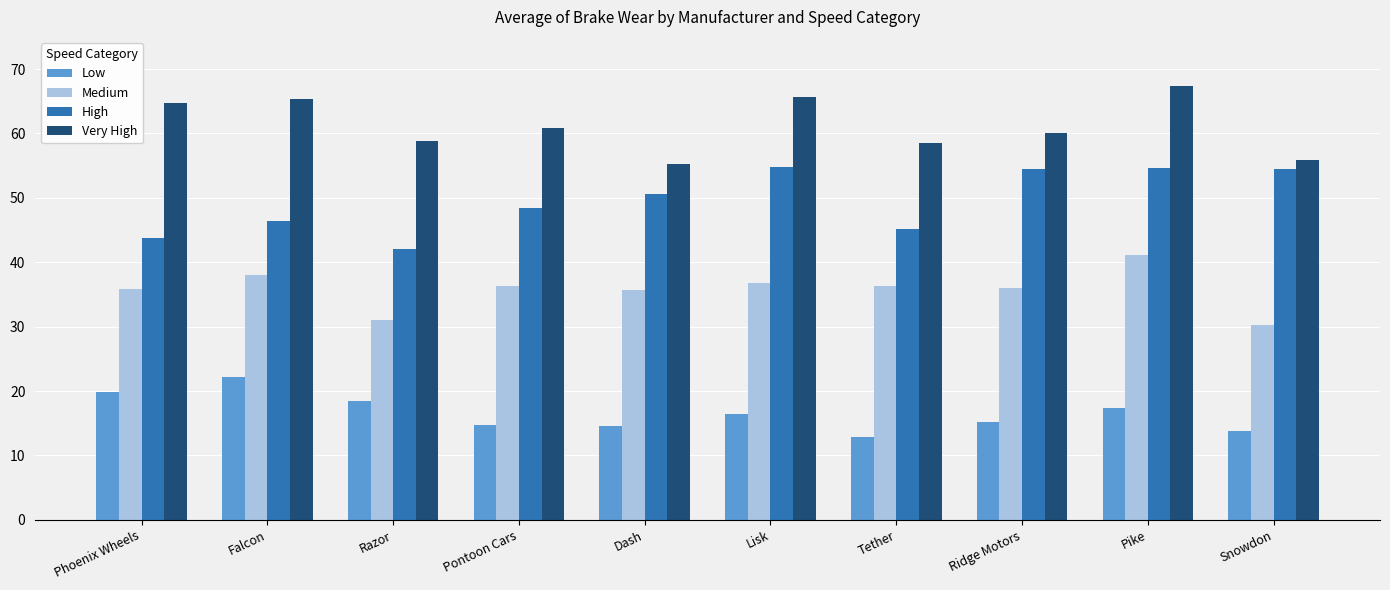

Rank the series at Ridge Motors from lowest to highest value.

Low, Medium, High, Very High